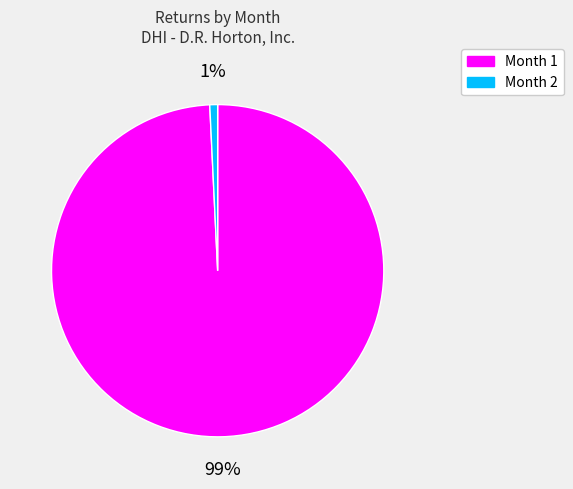

To the nearest percent, what is the combined percentage of Month 2 and Month 1?

100%